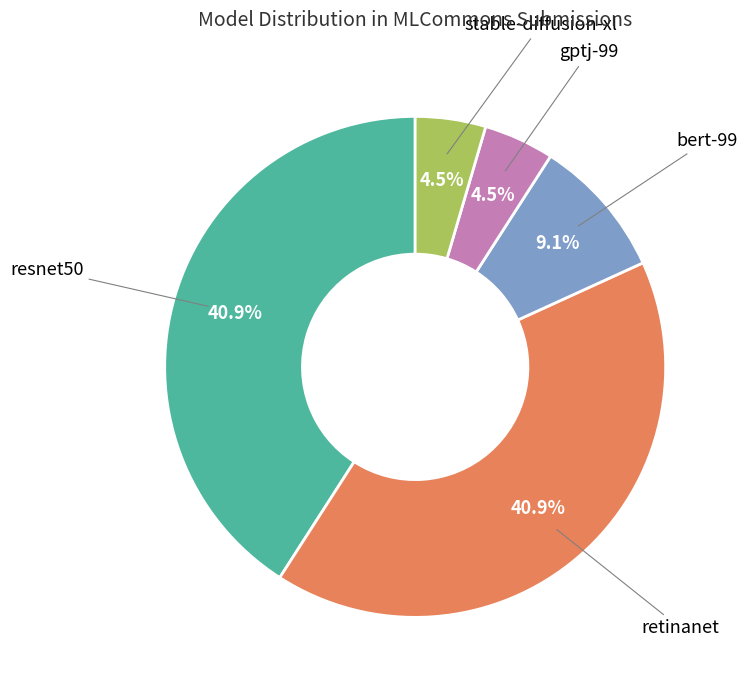

Which has a higher value, retinanet or stable-diffusion-xl?

retinanet